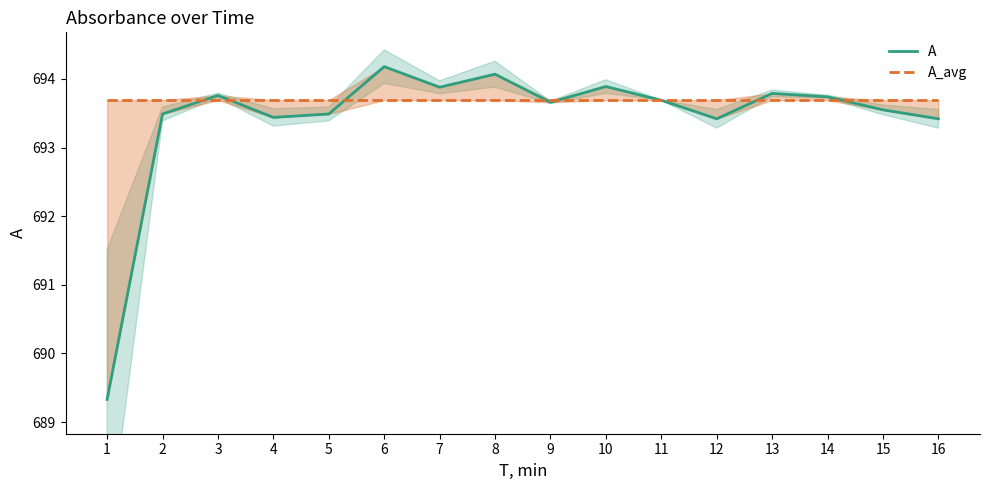

How many lines are shown in the chart?

2